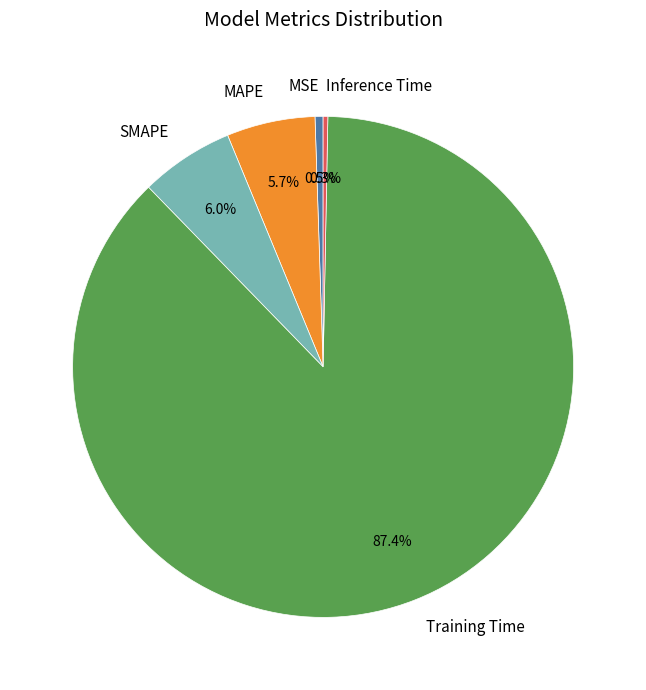

The Inference Time slice represents 15% of the pie. True or false?

False